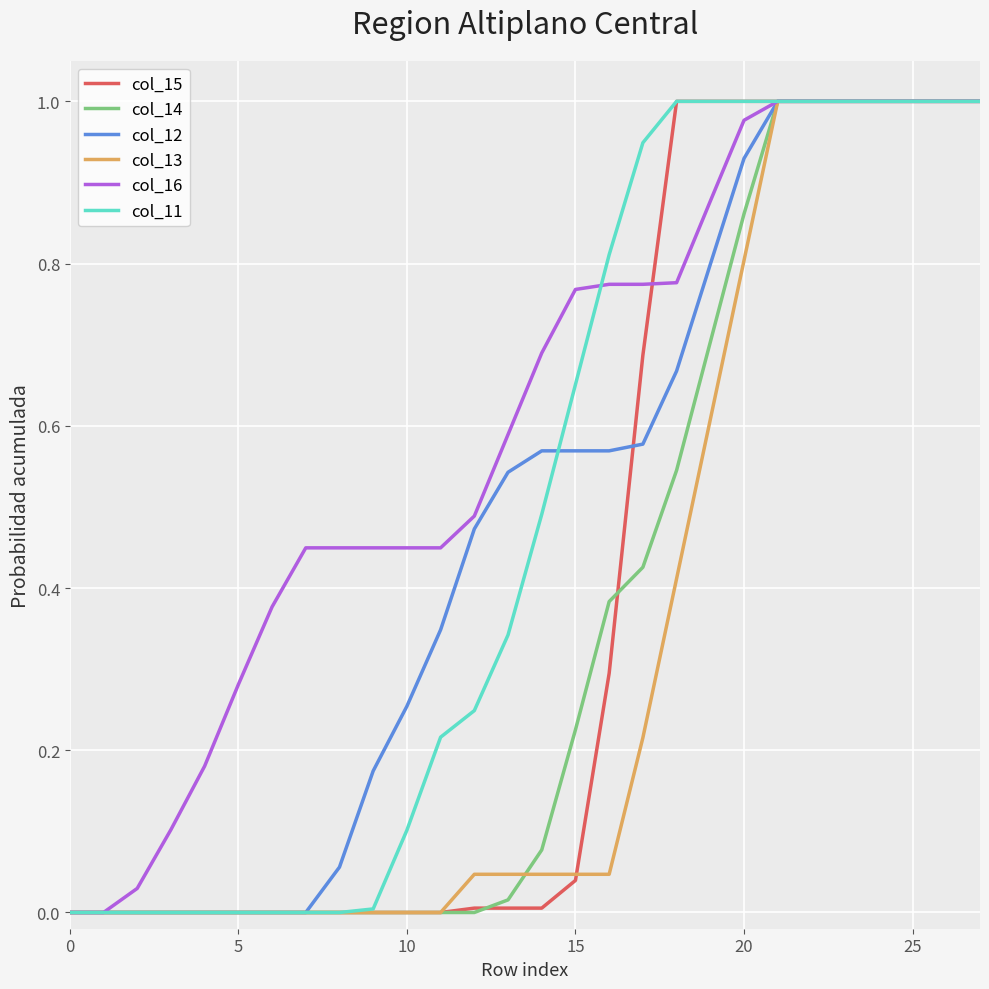

Which series has the largest total across all categories?

col_16